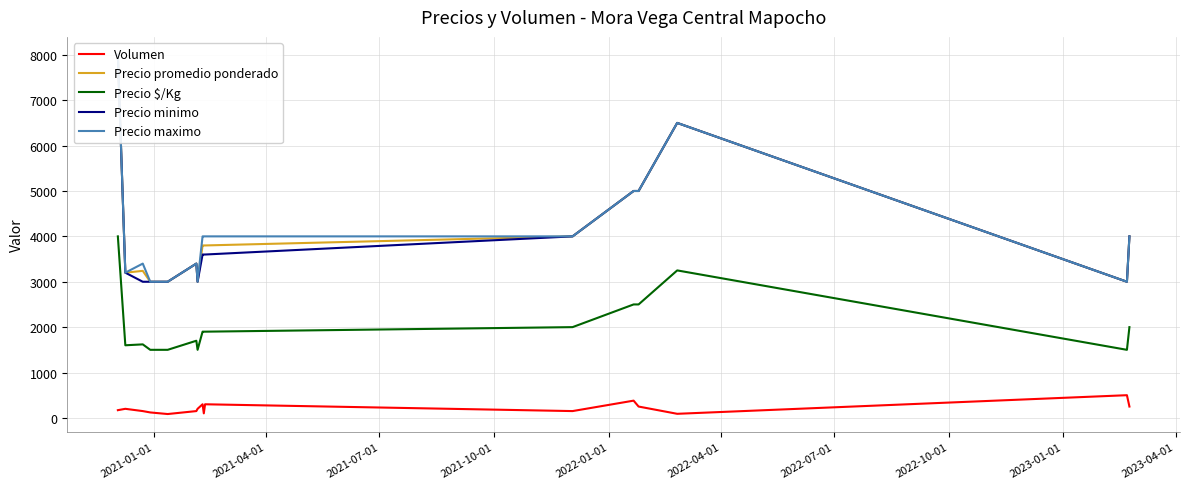

True or false: Precio $/Kg and Volumen intersect in this chart.

False